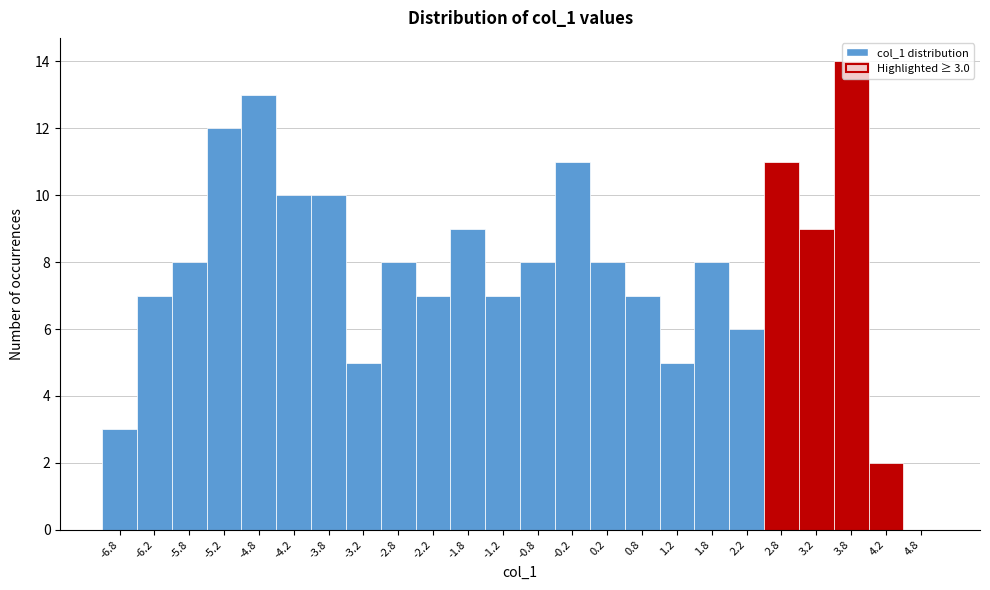

Which range on the x-axis has the tallest bar?

3.5 to 4.0